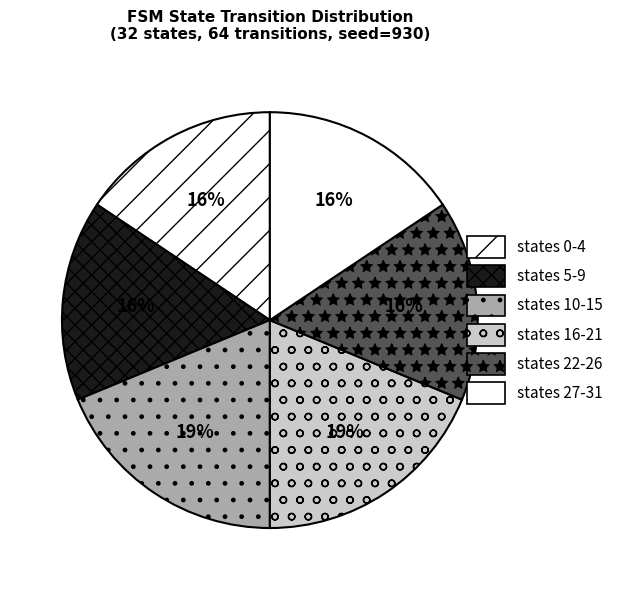

How many slices are in this pie chart?

6